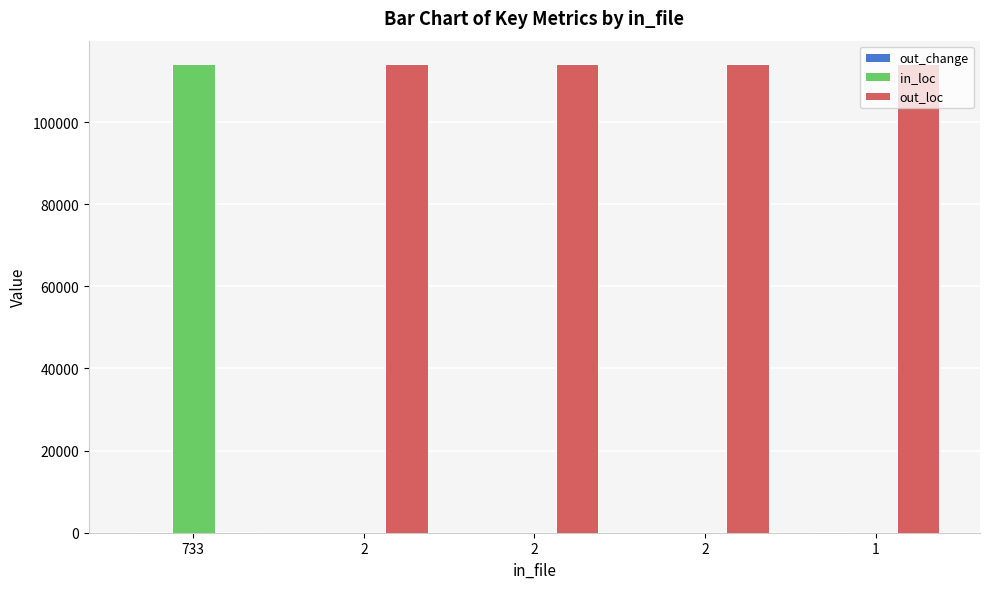

Which category has the lowest value in the in_loc series?

1